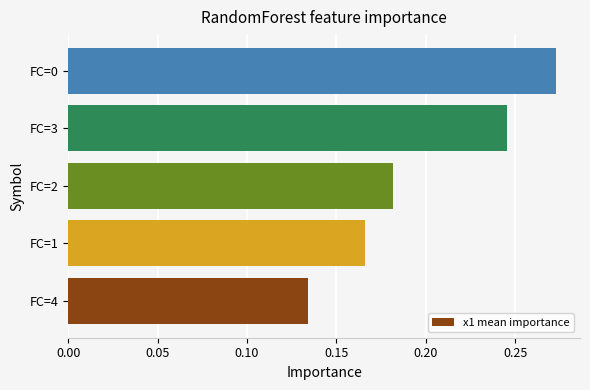

The chart shows a value of 0.1 at FC=0. True or false?

False